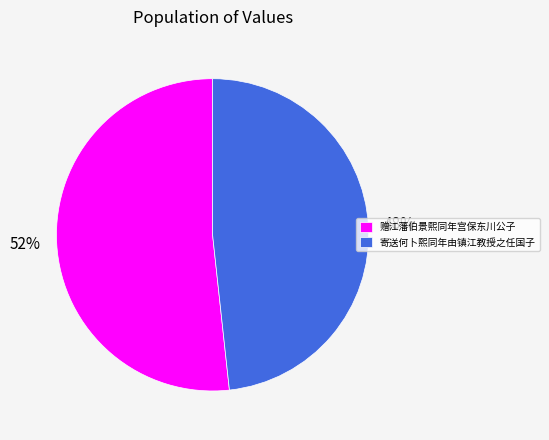

Is the sum of 寄送何卜熙同年由镇江教授之任国子 and 赠江藩伯景熙同年宫保东川公子 greater than half?

Yes